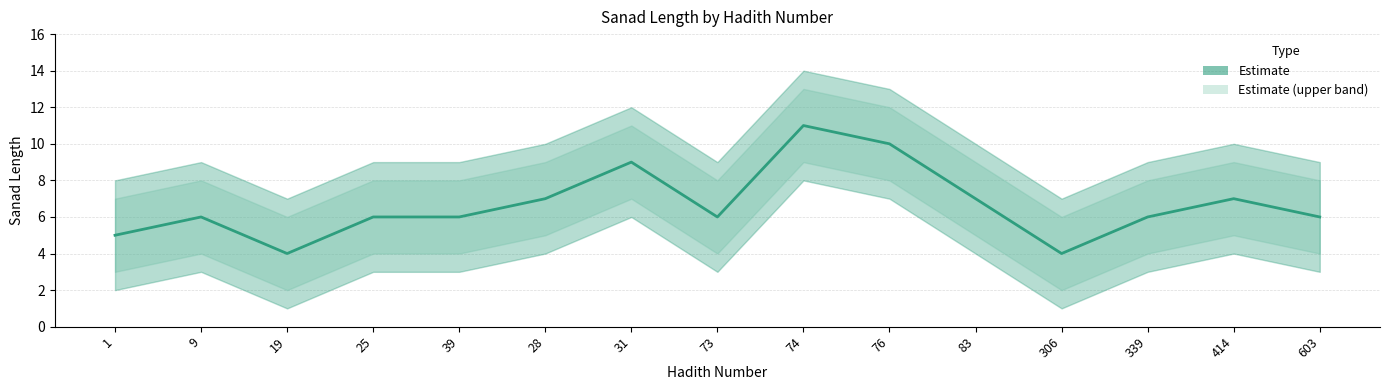

Between 76 and 306, which is larger?

76